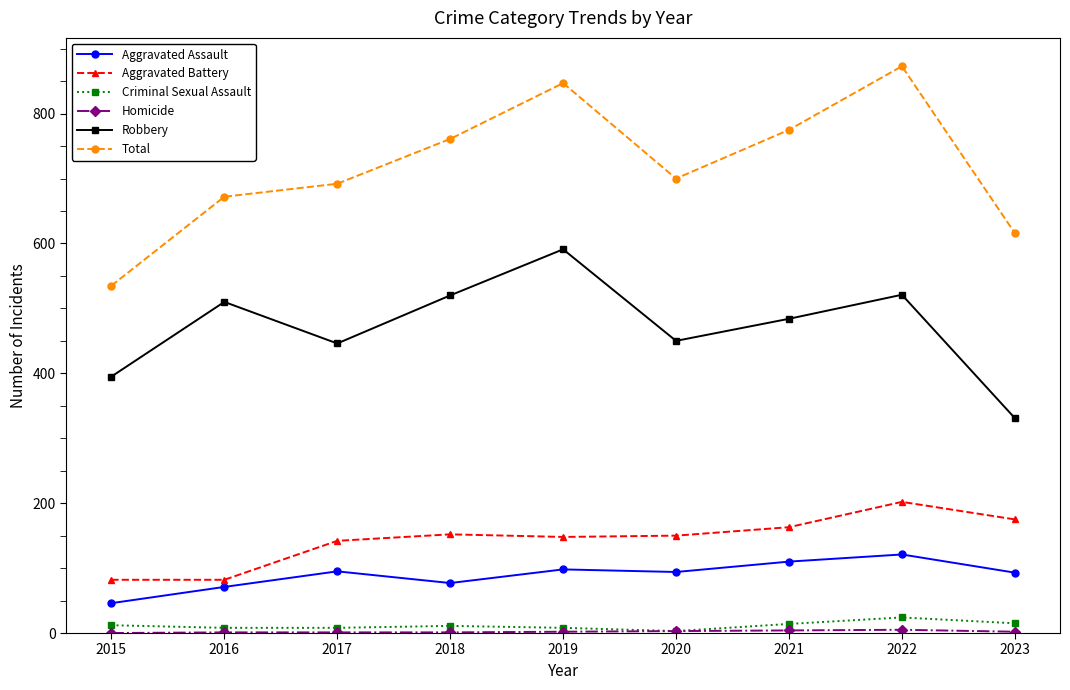

The value of Robbery at 2018 is 129. True or false?

False